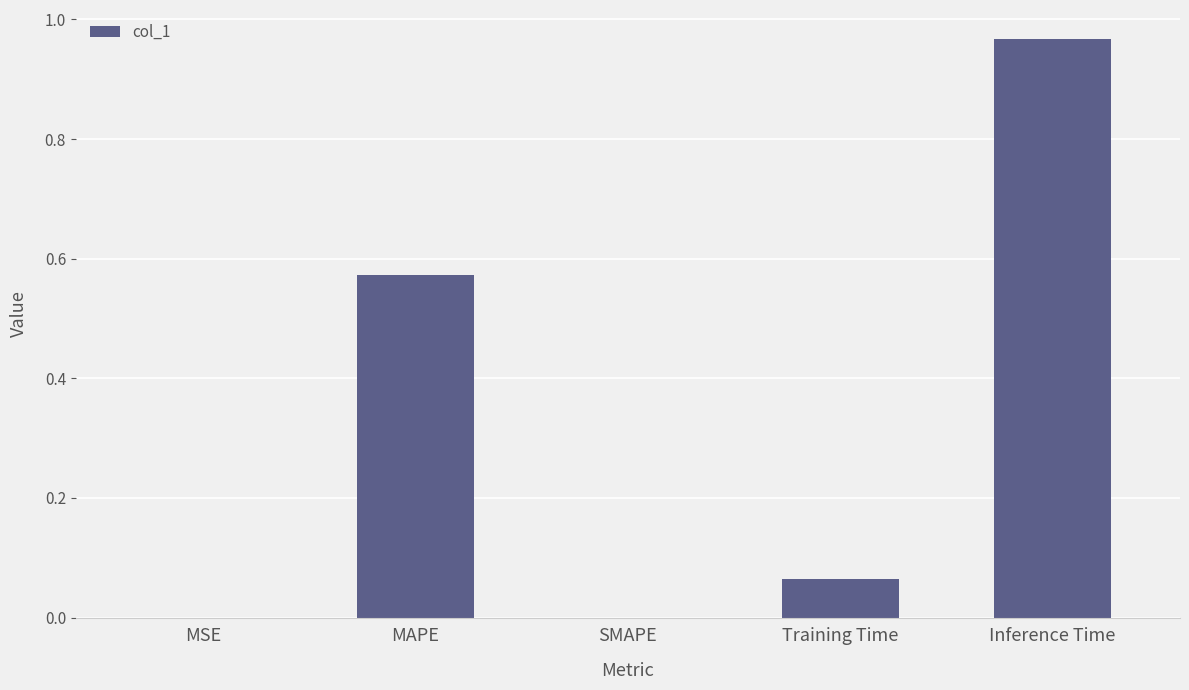

What is the change in value from MAPE to SMAPE?

-0.6